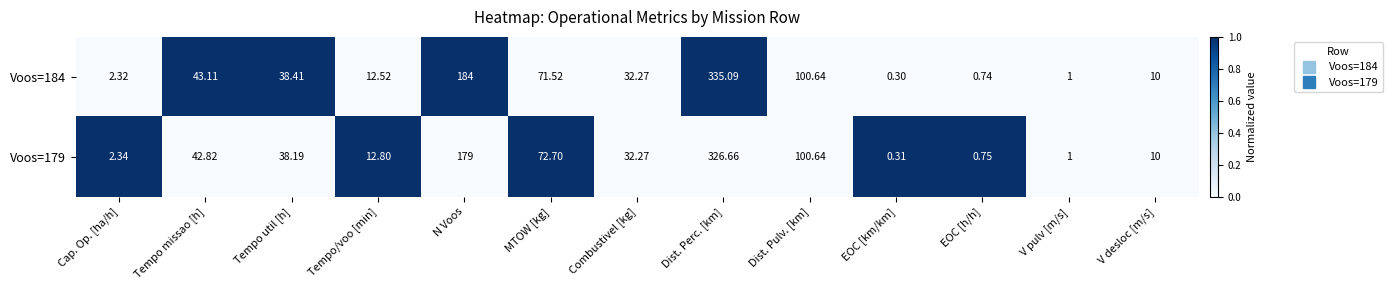

List the labels in order of Voos=179 value, smallest first.

EOC [km/km], EOC [h/h], V pulv [m/s], Cap. Op. [ha/h], V desloc [m/s], Tempo/voo [min], Combustivel [kg], Tempo util [h], Tempo missao [h], MTOW [kg], Dist. Pulv. [km], N Voos, Dist. Perc. [km]